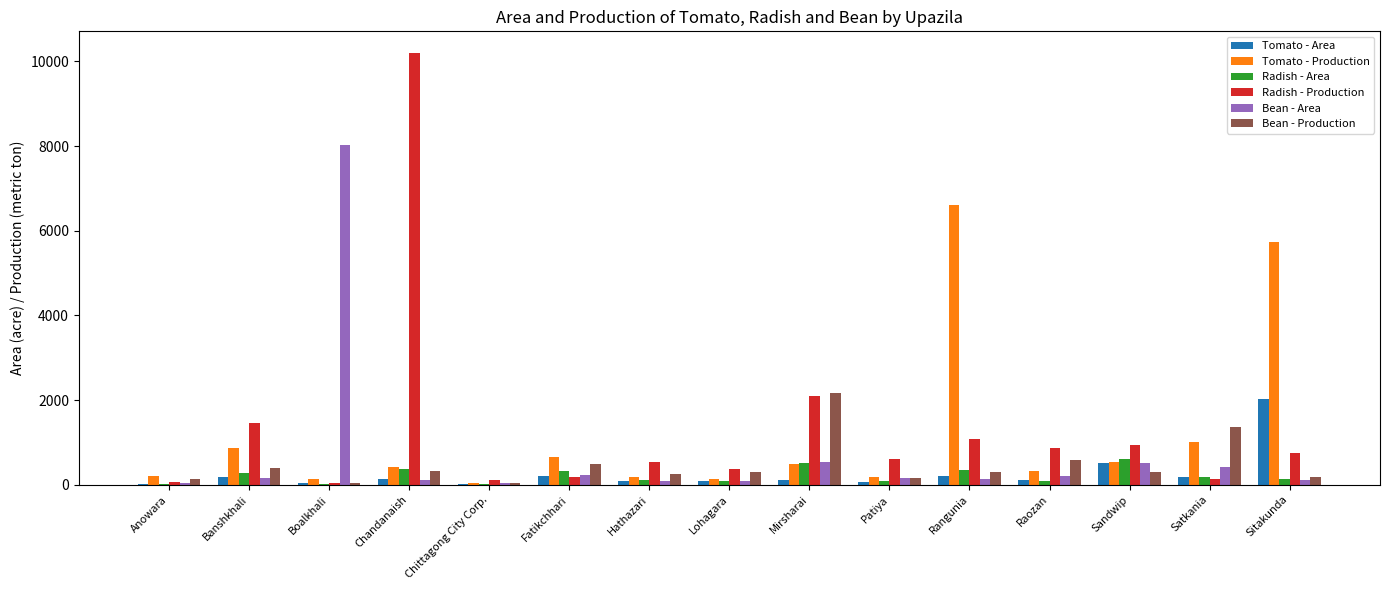

Is it true that Bean - Production equals 300 at Sandwip?

True